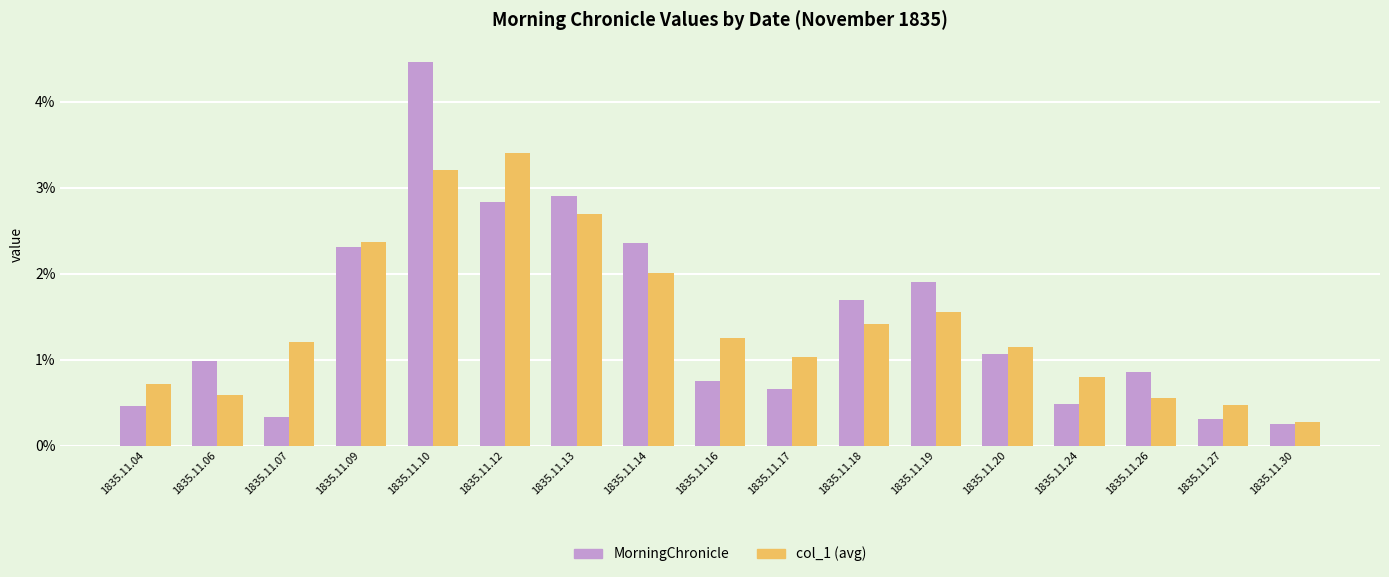

What are all the series names shown in the legend?

MorningChronicle, col_1 (avg)